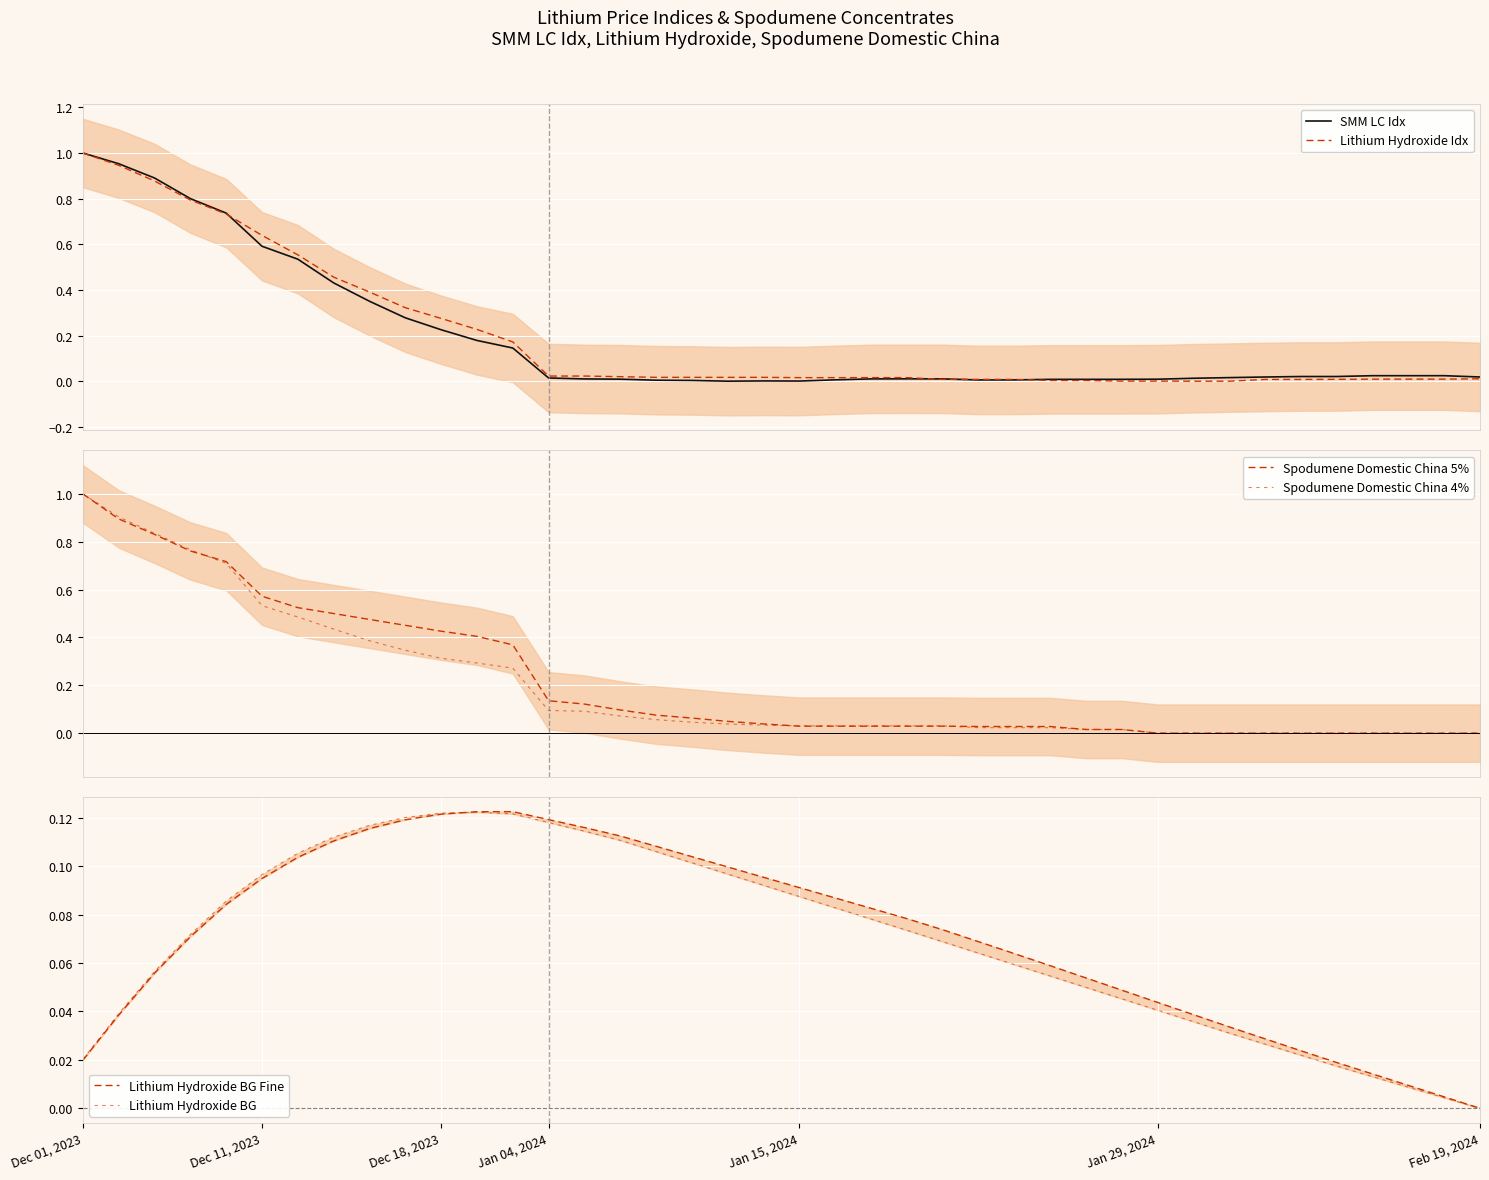

What is the average value of the Lithium Hydroxide Idx series?

0.2